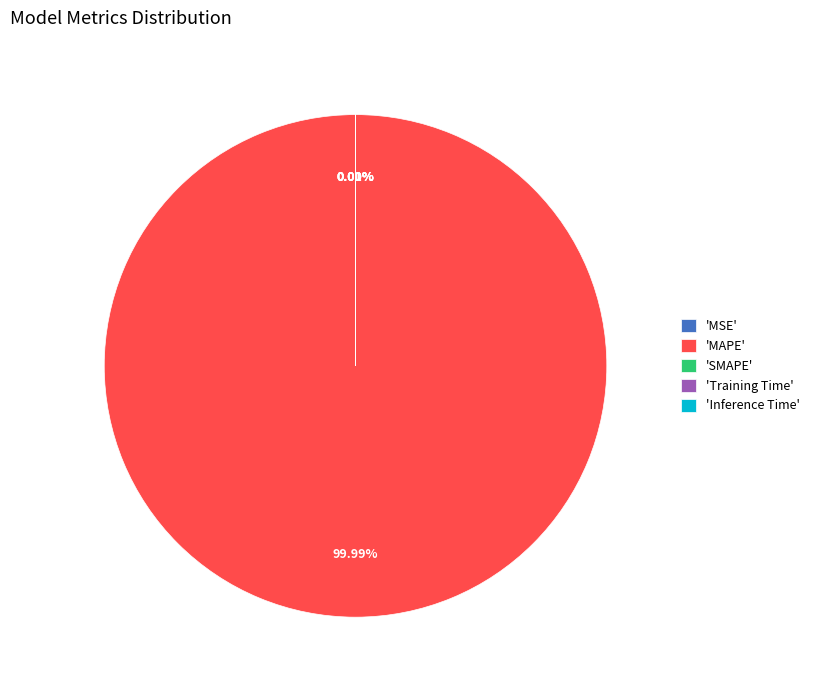

Is it true that Inference Time is 0% of the pie?

True